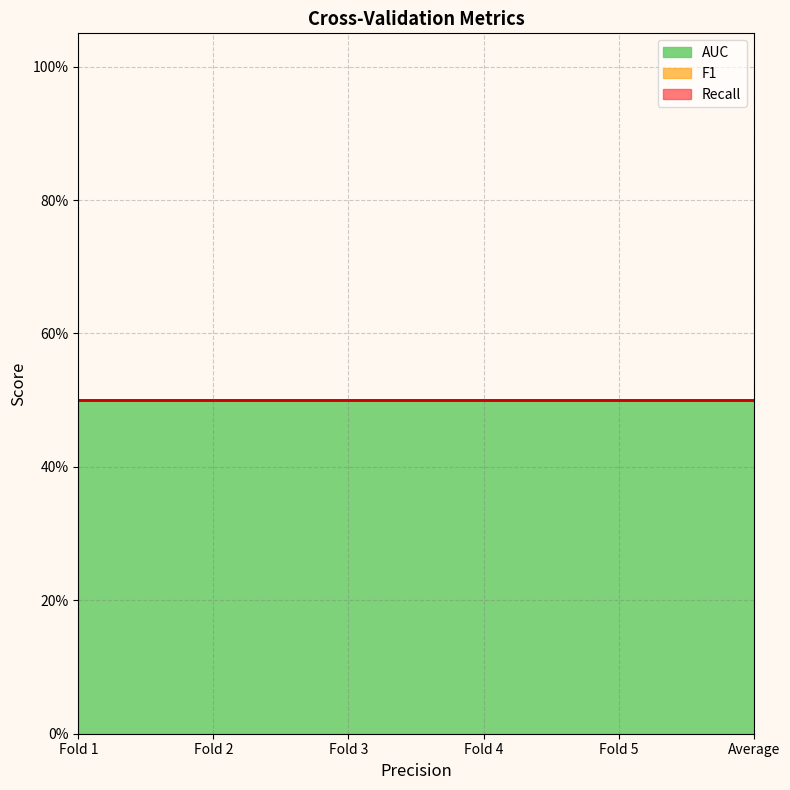

What is the sum of all AUC values?

3.0